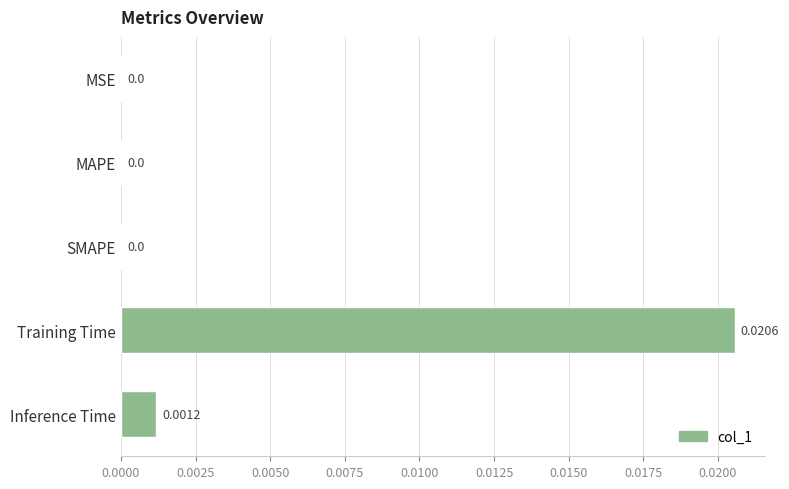

Which label corresponds to the largest value in the chart?

Training Time